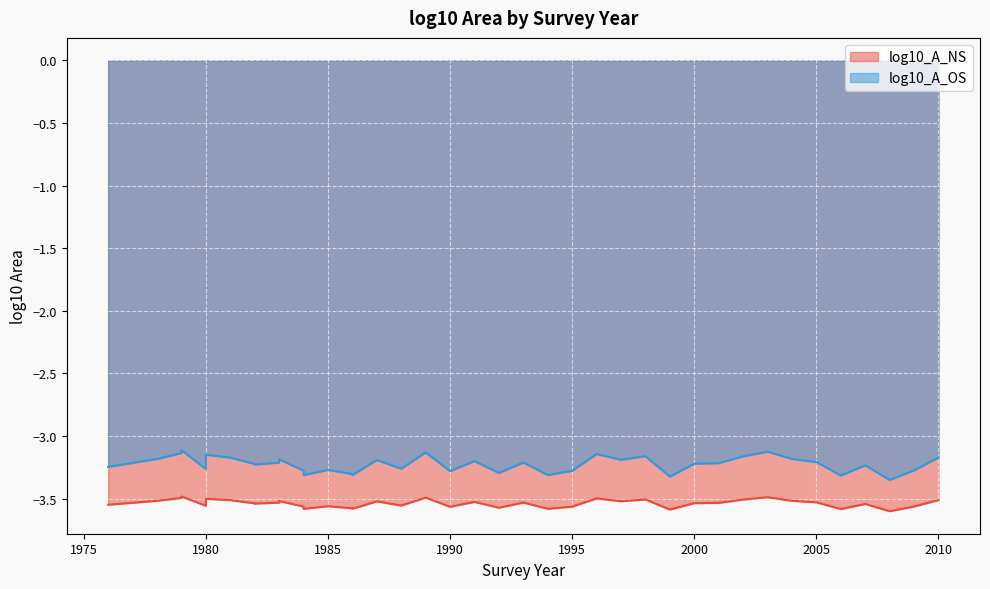

Is the value of log10_A_OS at 1979 greater than the value of log10_A_NS at 1986?

Yes